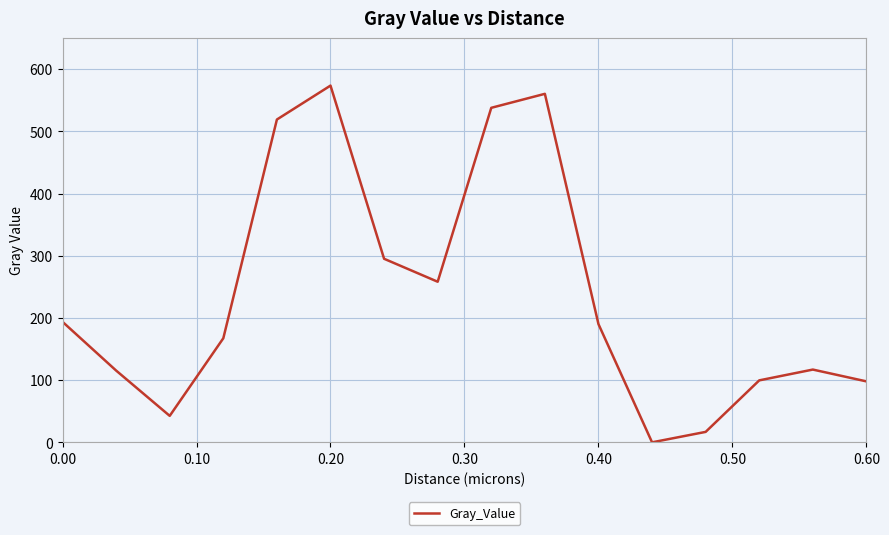

What is the difference between the maximum and minimum values?

573.7